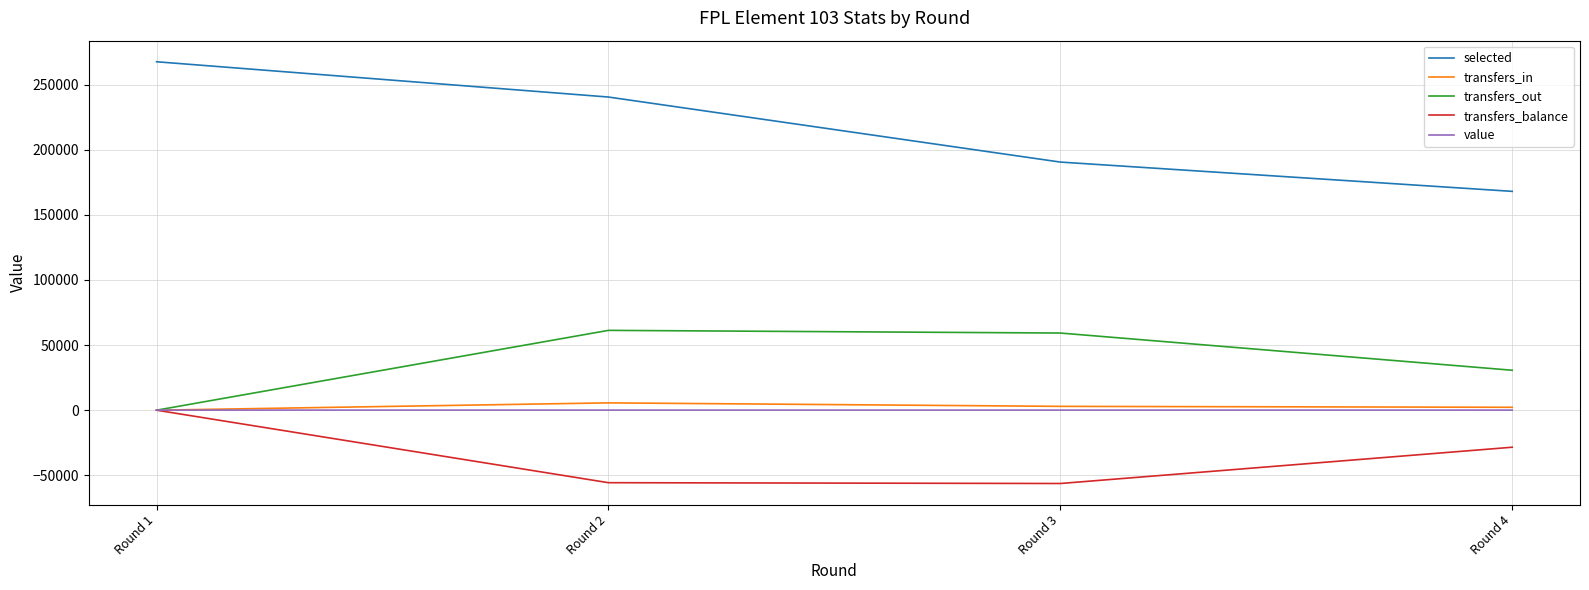

How many values in the transfers_in series are below 2940?

2